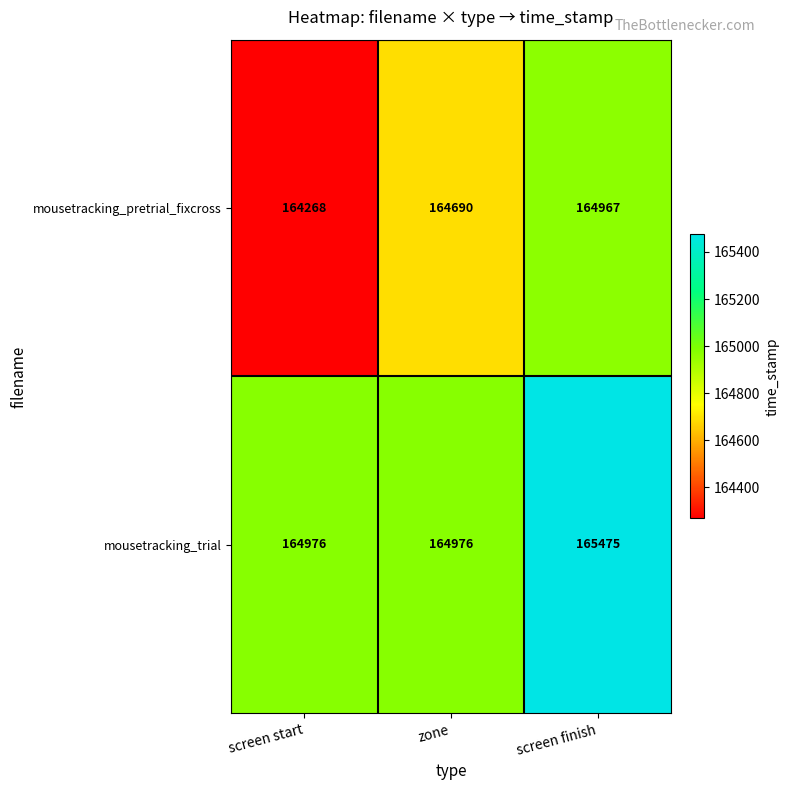

Read the mousetracking_trial value at screen start, to the nearest 10.

164980